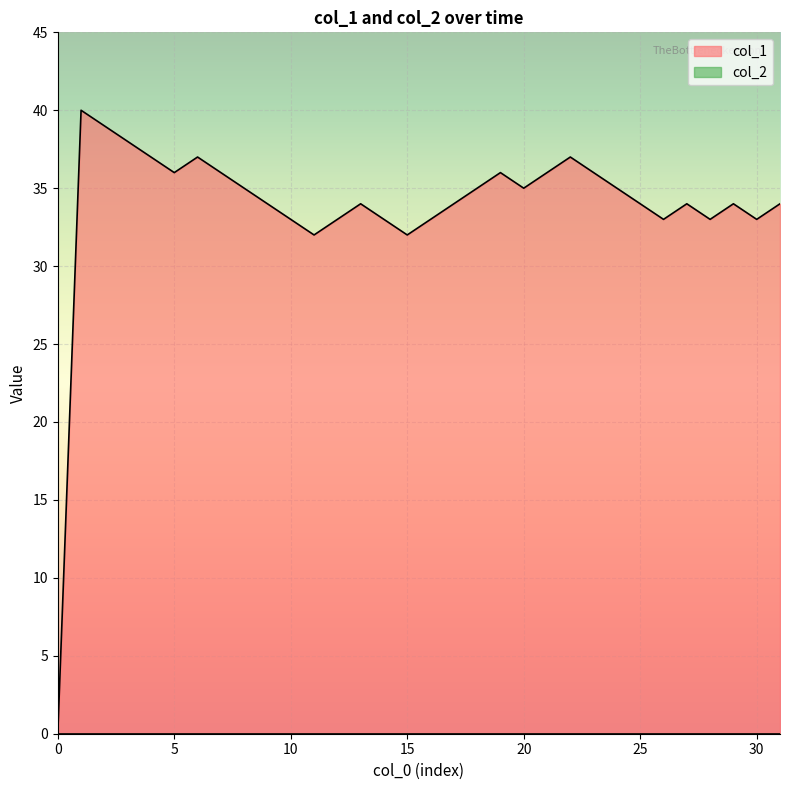

True or false: there are more than 1 points higher than both neighbors.

True